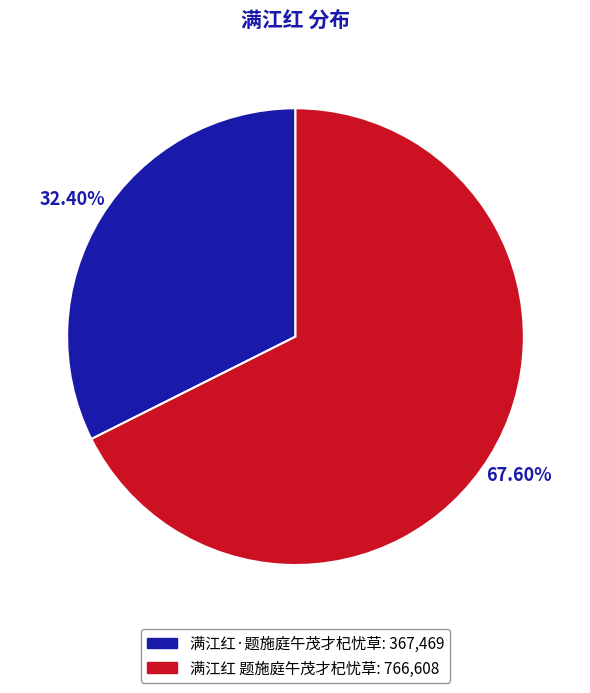

Count the number of slices in the pie.

2